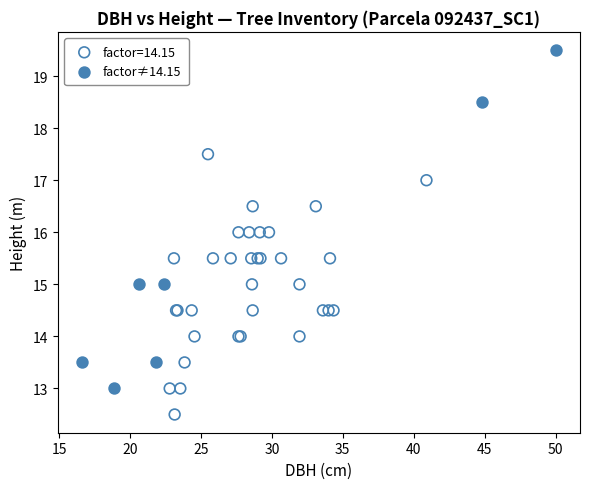

Which series contains the lowest Y value?

factor=14.15